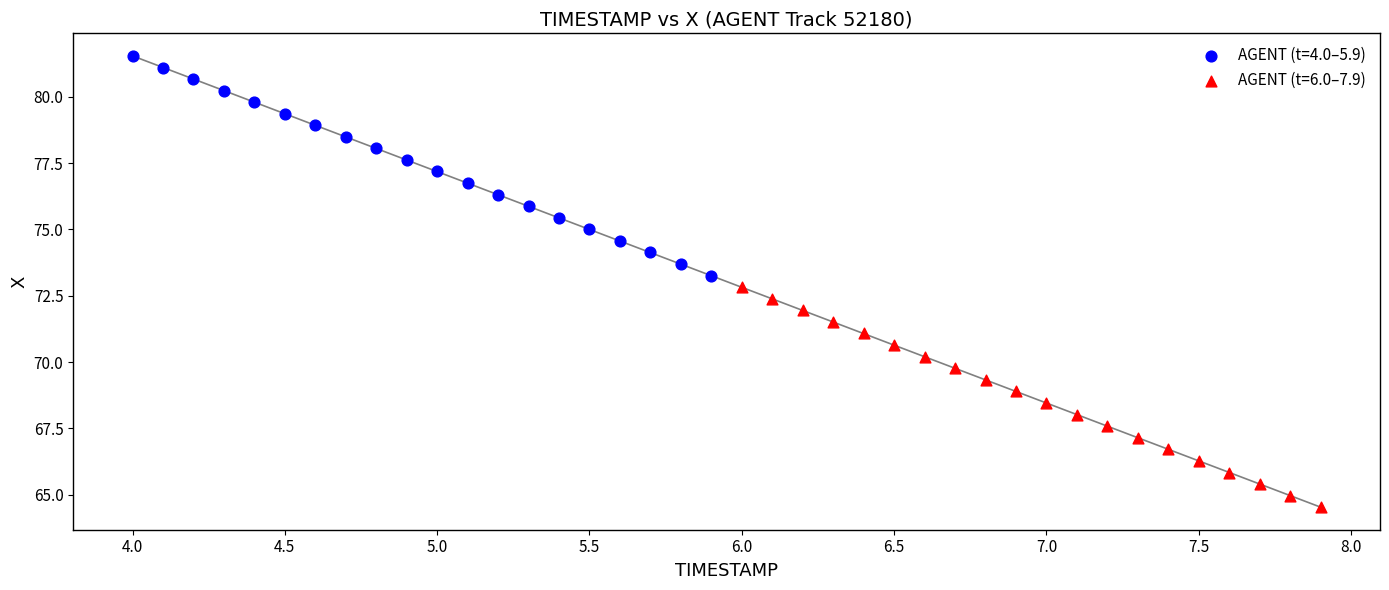

Which series has the widest spread of Y values?

AGENT (t=6.0–7.9)